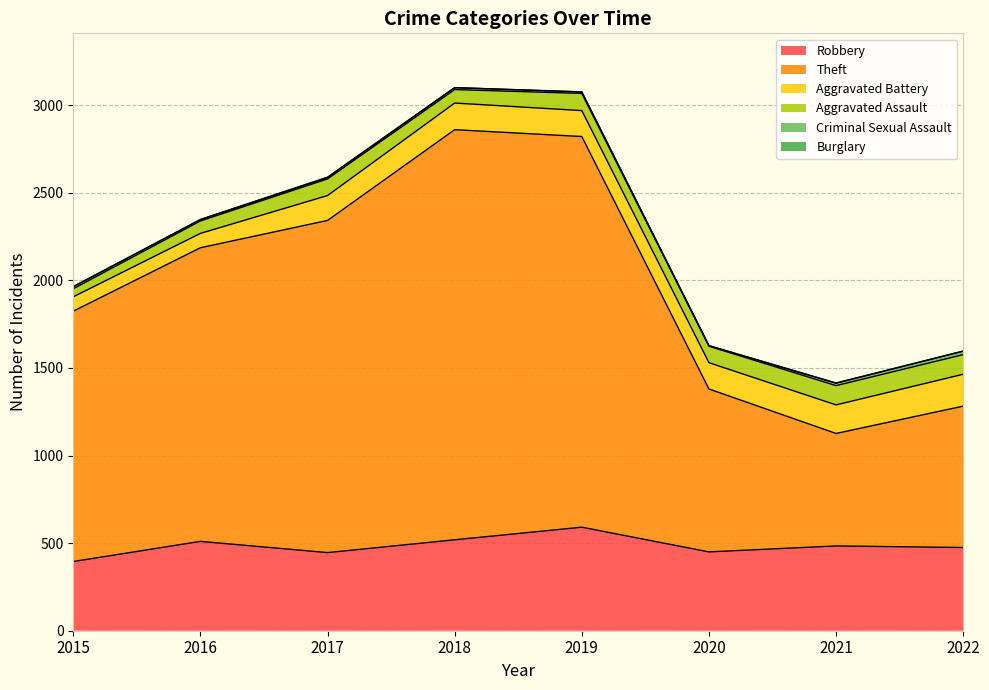

Reading left to right, what are all the values shown in this chart?

Robbery: 395	510	446	519	591	450	484	475
Theft: 1429	1676	1896	2341	2230	930	642	807
Aggravated Battery: 82	82	142	152	148	150	163	182
Aggravated Assault: 46	71	95	77	98	94	110	112
Criminal Sexual Assault: 12	8	8	11	8	3	14	20
Burglary: 0	0	2	0	1	0	1	0